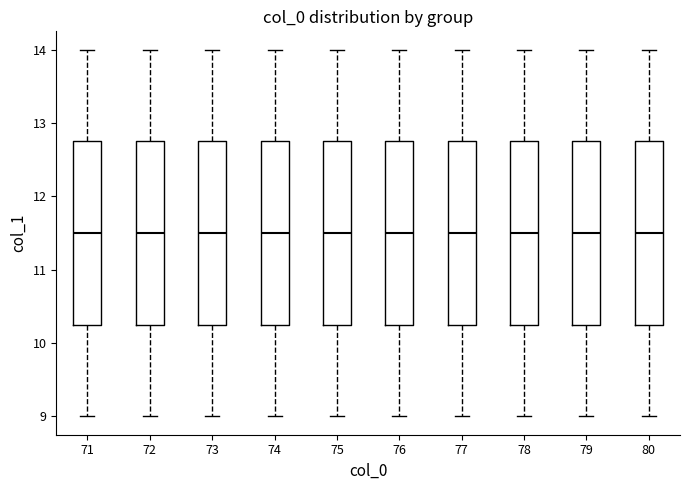

Reading left to right, transcribe this box plot: for each box, give where its median line is, the range the box spans, and where its two whiskers end, as read against the y-axis. The values are not printed on the chart, so give them approximately, as read against the axis.

71: median 11.5, box 10.3 to 12.8, whiskers 9.0 to 14.0
72: median 11.5, box 10.3 to 12.8, whiskers 9.0 to 14.0
73: median 11.5, box 10.3 to 12.8, whiskers 9.0 to 14.0
74: median 11.5, box 10.3 to 12.8, whiskers 9.0 to 14.0
75: median 11.5, box 10.3 to 12.8, whiskers 9.0 to 14.0
76: median 11.5, box 10.3 to 12.8, whiskers 9.0 to 14.0
77: median 11.5, box 10.3 to 12.8, whiskers 9.0 to 14.0
78: median 11.5, box 10.3 to 12.8, whiskers 9.0 to 14.0
79: median 11.5, box 10.3 to 12.8, whiskers 9.0 to 14.0
80: median 11.5, box 10.3 to 12.8, whiskers 9.0 to 14.0